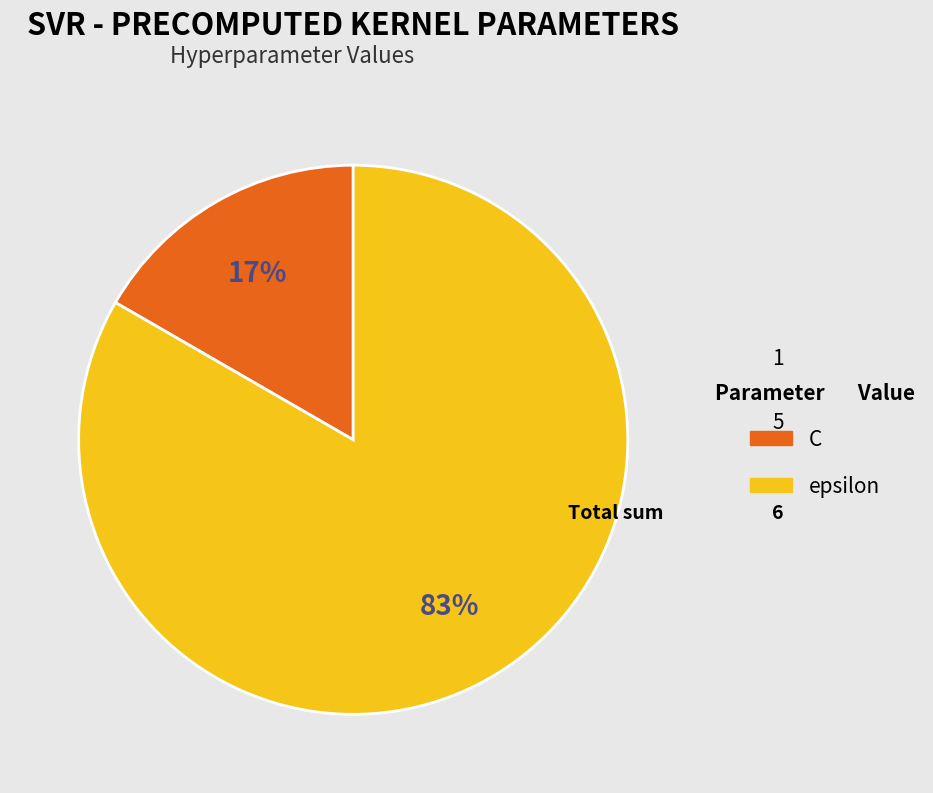

Is the sum of epsilon and C greater than half?

Yes